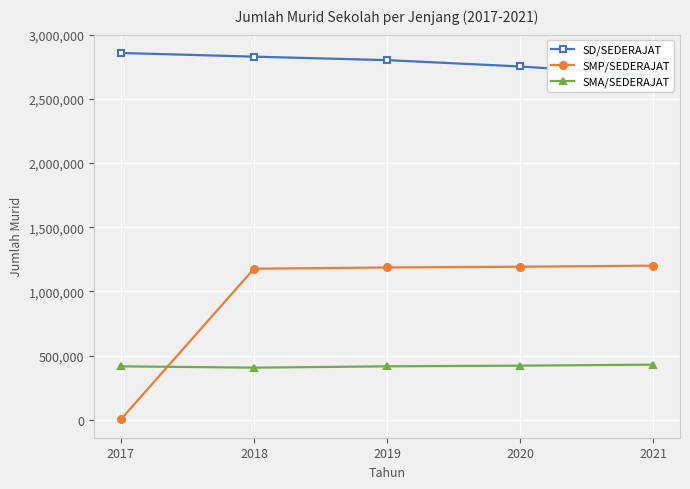

What is the value of the SMP/SEDERAJAT point at the 2nd from the left?

1176989